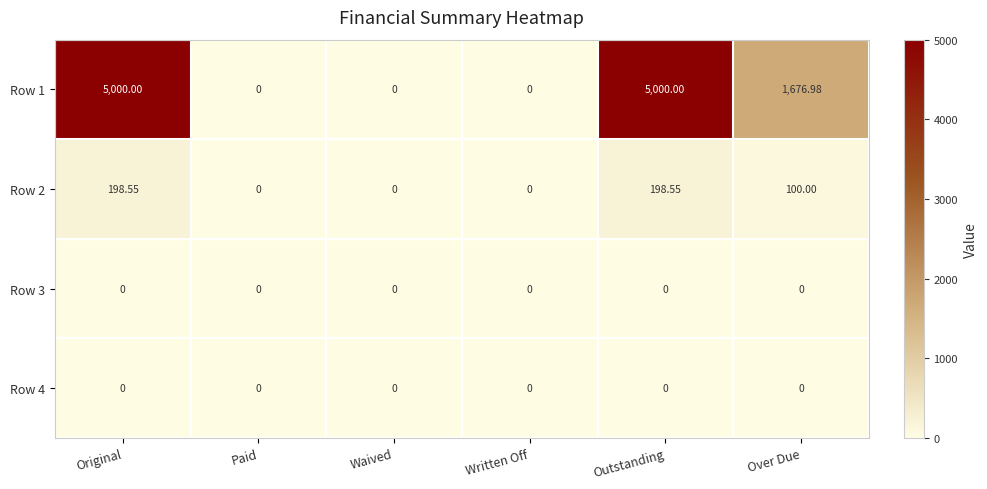

At which label is Row 1 closest to 2500?

Over Due